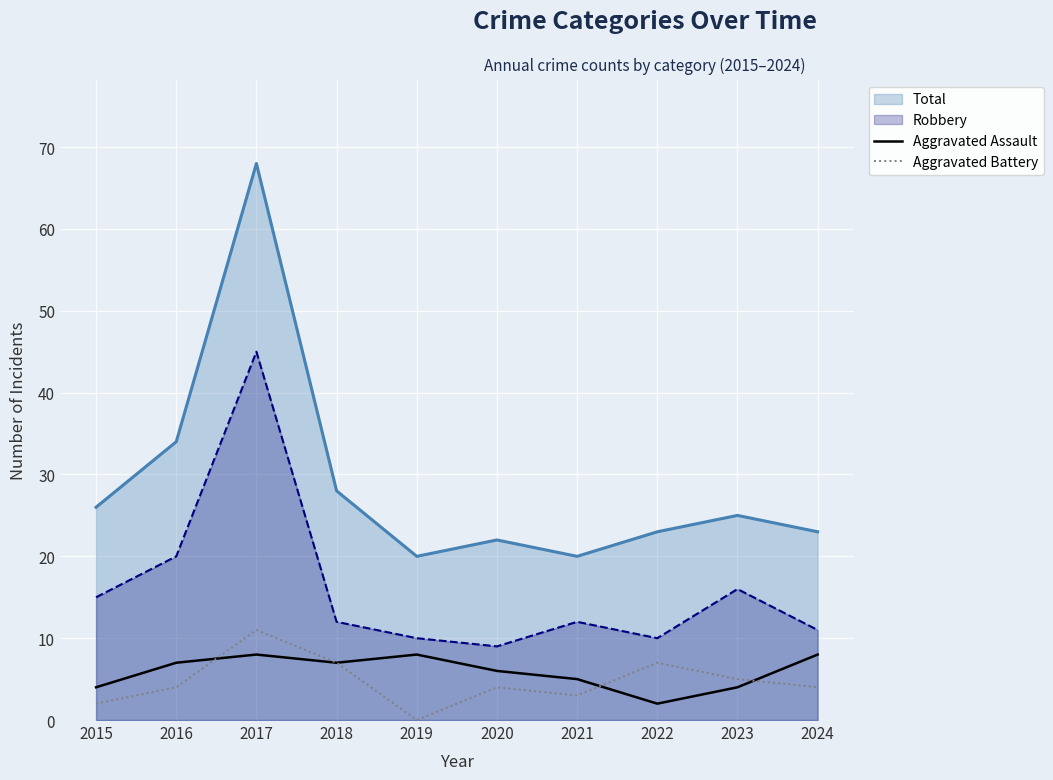

What is the sum of the Aggravated Assault values at 2023 and 2021?

9